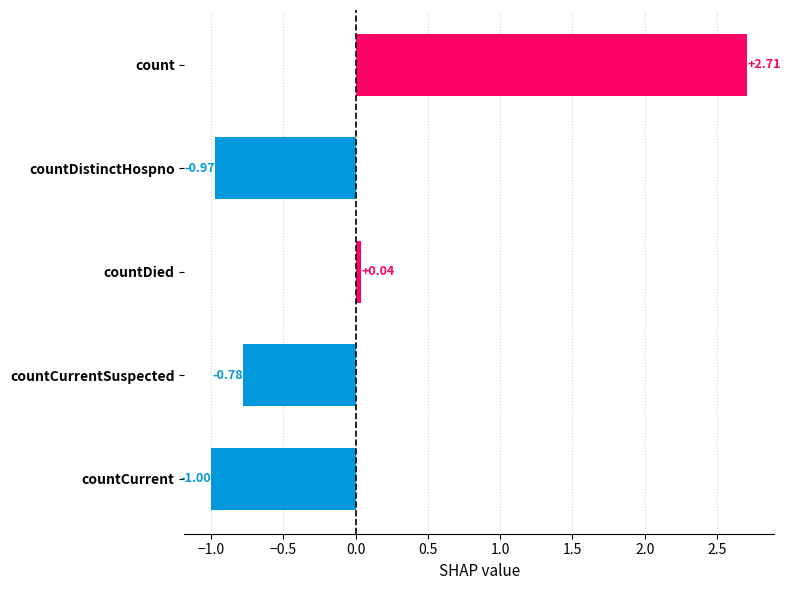

Which has a higher value, count or countCurrent?

count